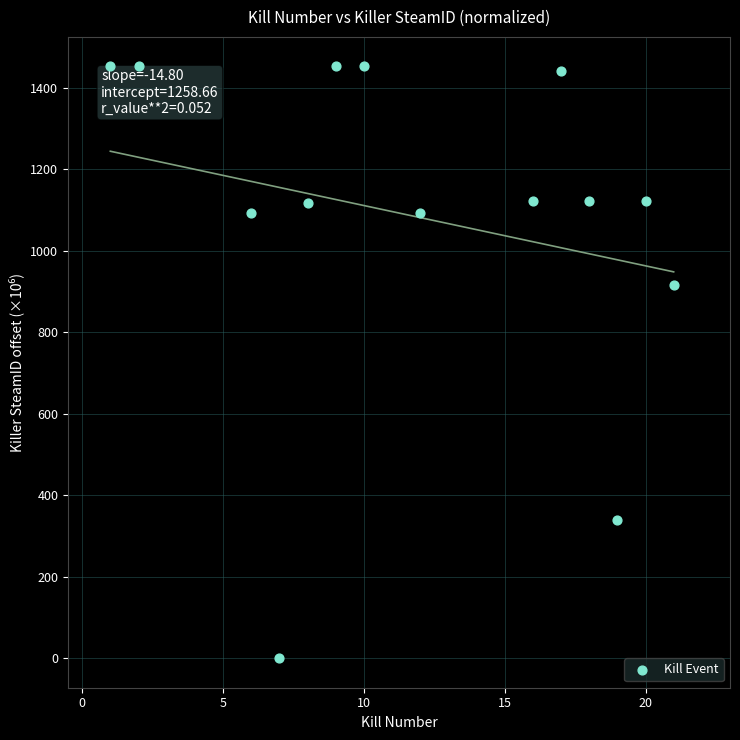

What is the range of Y values (max minus min)?

1451.9